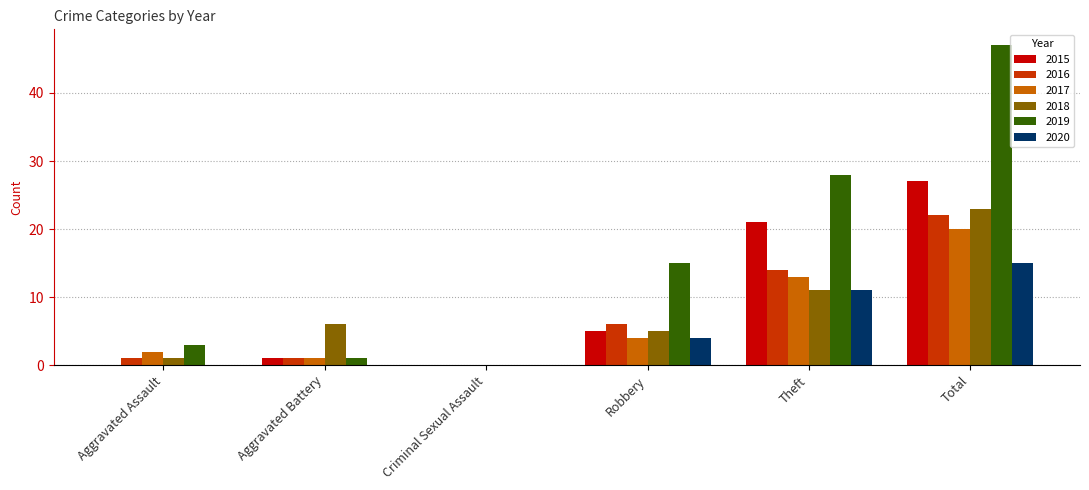

Between Aggravated Assault and Total, which series saw the biggest shift?

2019